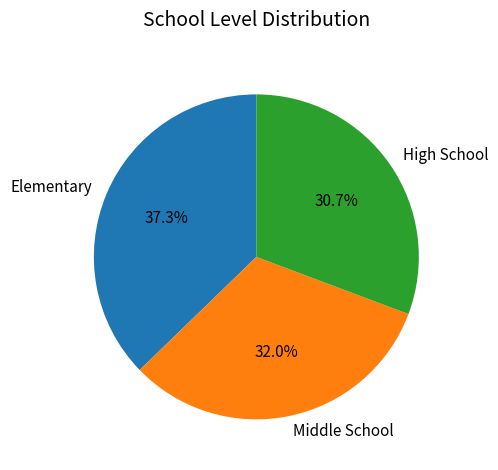

Between Middle School and Elementary, which is larger?

Elementary